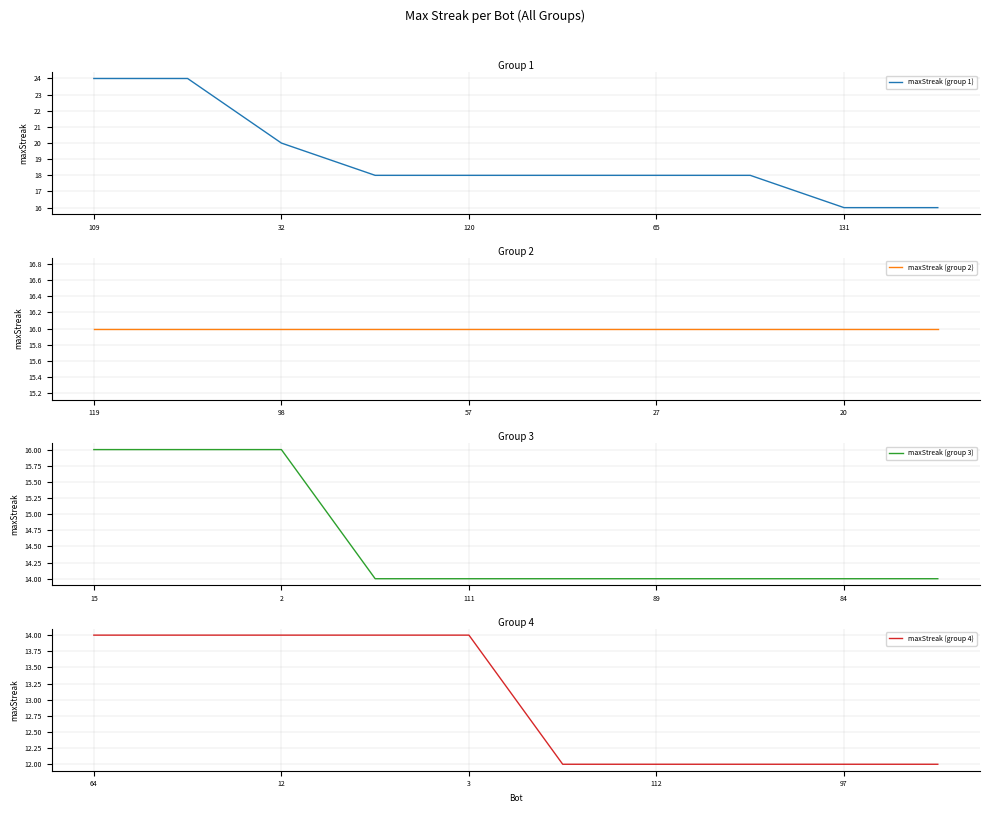

List the series in order of their overall mean, highest first.

maxStreak (group 1), maxStreak (group 2), maxStreak (group 3), maxStreak (group 4)